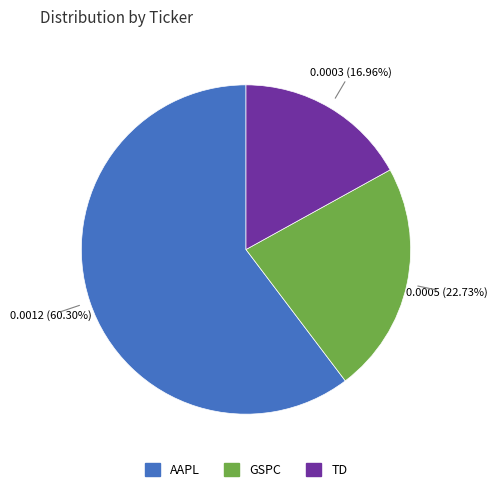

Is it true that AAPL is 68% of the pie?

False